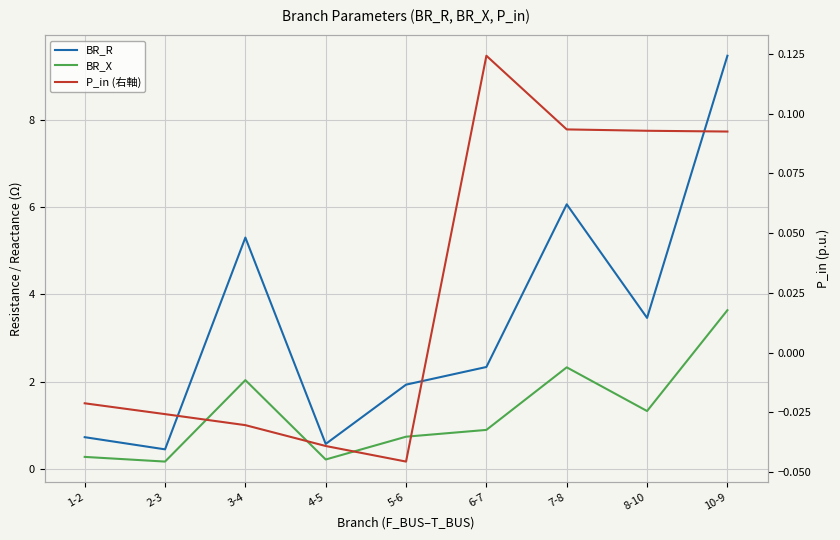

Does the chart display data point markers on the line(s)?

No